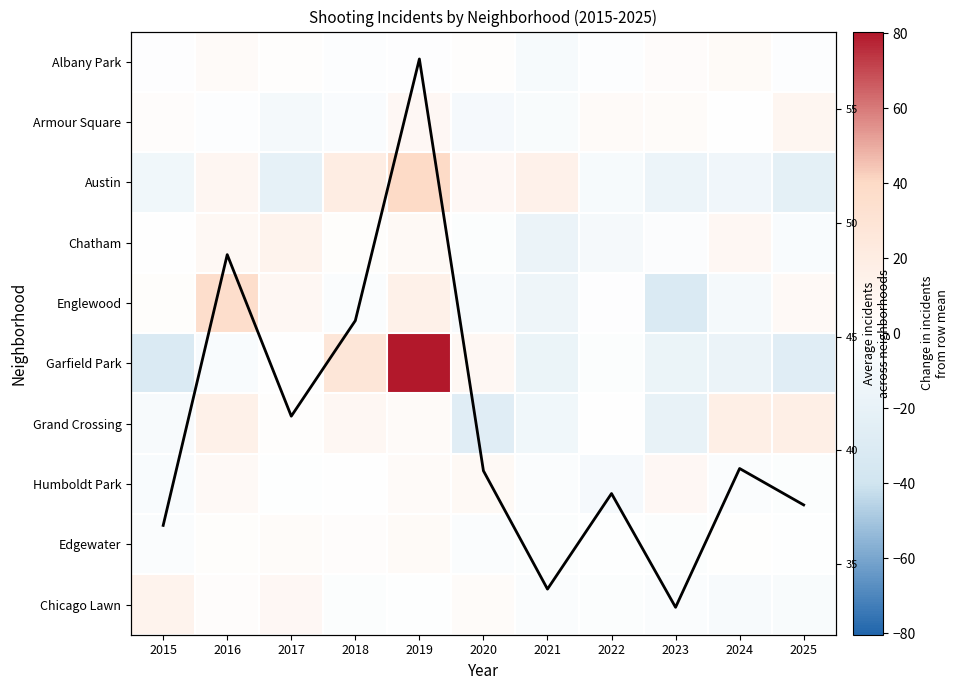

Is the value of Grand Crossing at 2025 greater than the value of Chicago Lawn at 2022?

Yes